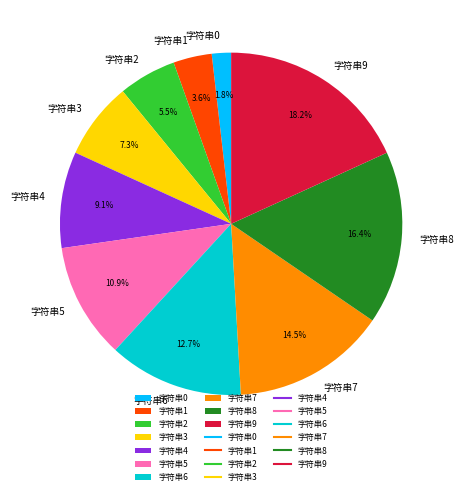

Does 字符串3 represent more than half of the total?

No